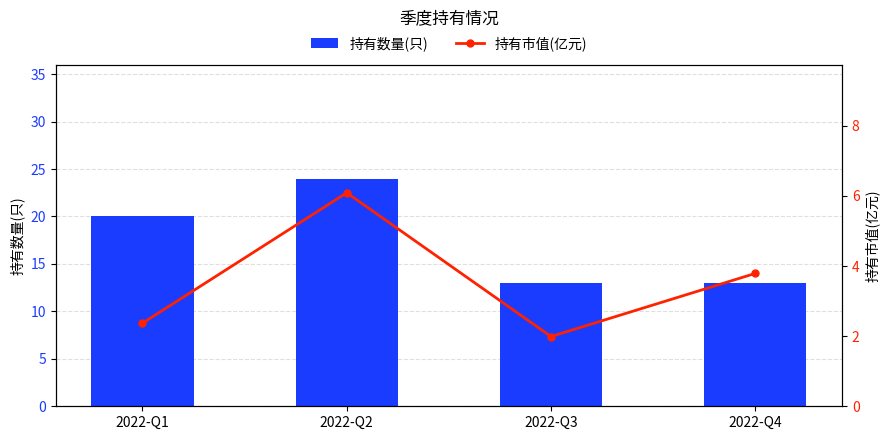

Are the bars grouped side by side (vs. stacked)?

Yes